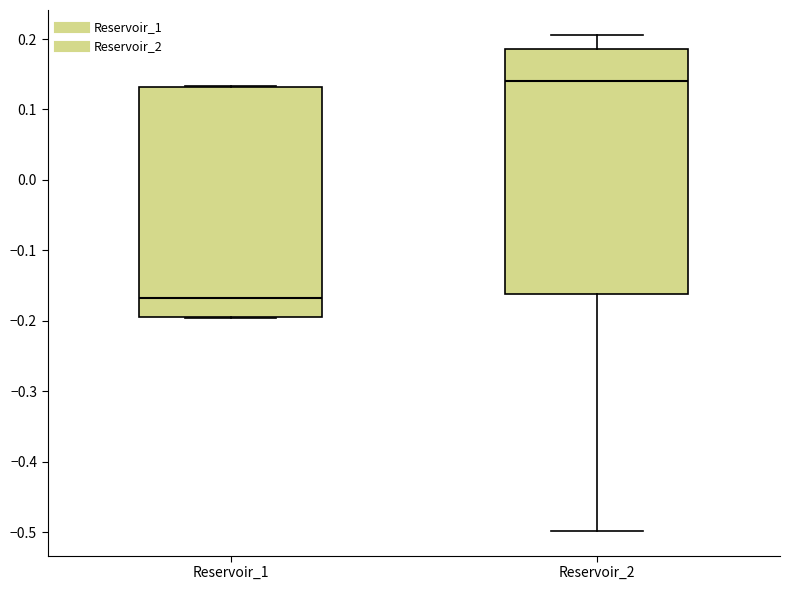

Where is the upper edge of the box for Reservoir_2 on the y-axis? The values are not printed on the chart, so give them approximately, as read against the axis.

0.19